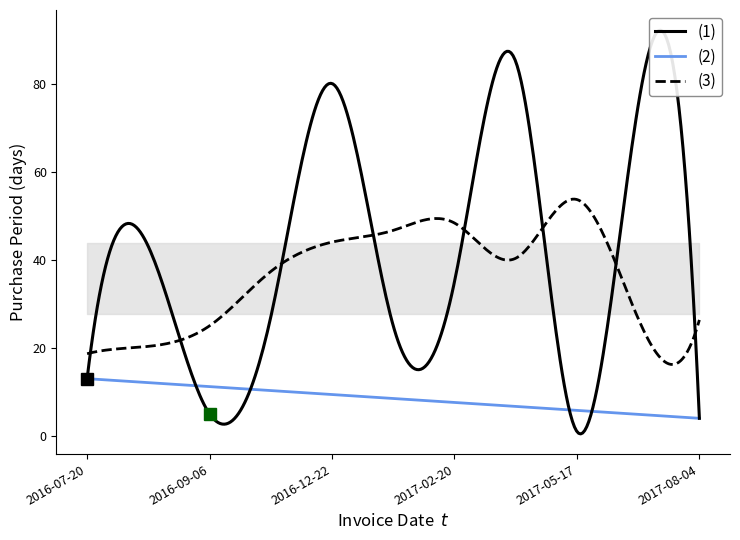

How many data points are less than 27?

5